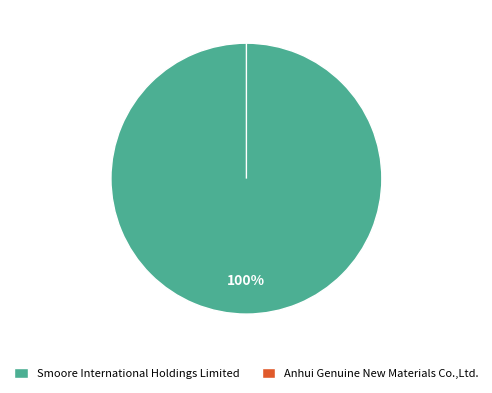

Which category has the biggest portion of the pie?

Smoore International Holdings Limited